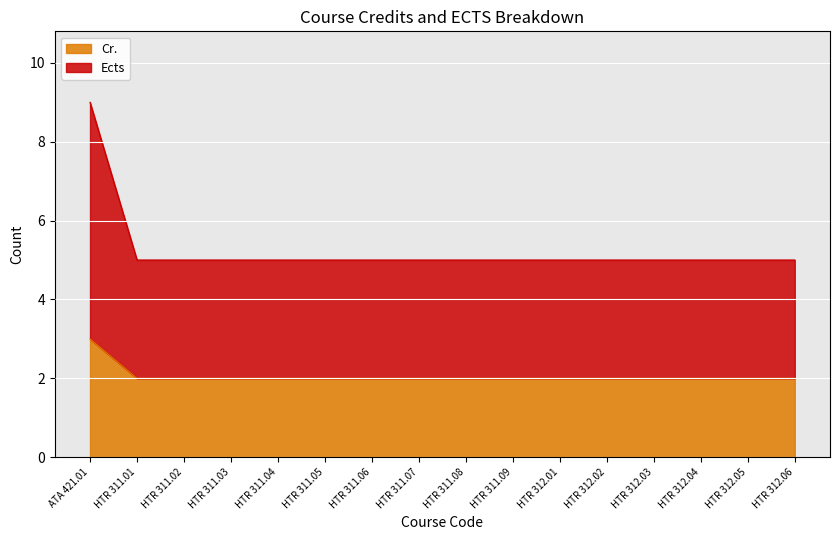

True or false: Ects has more than 0 interior local peaks.

False